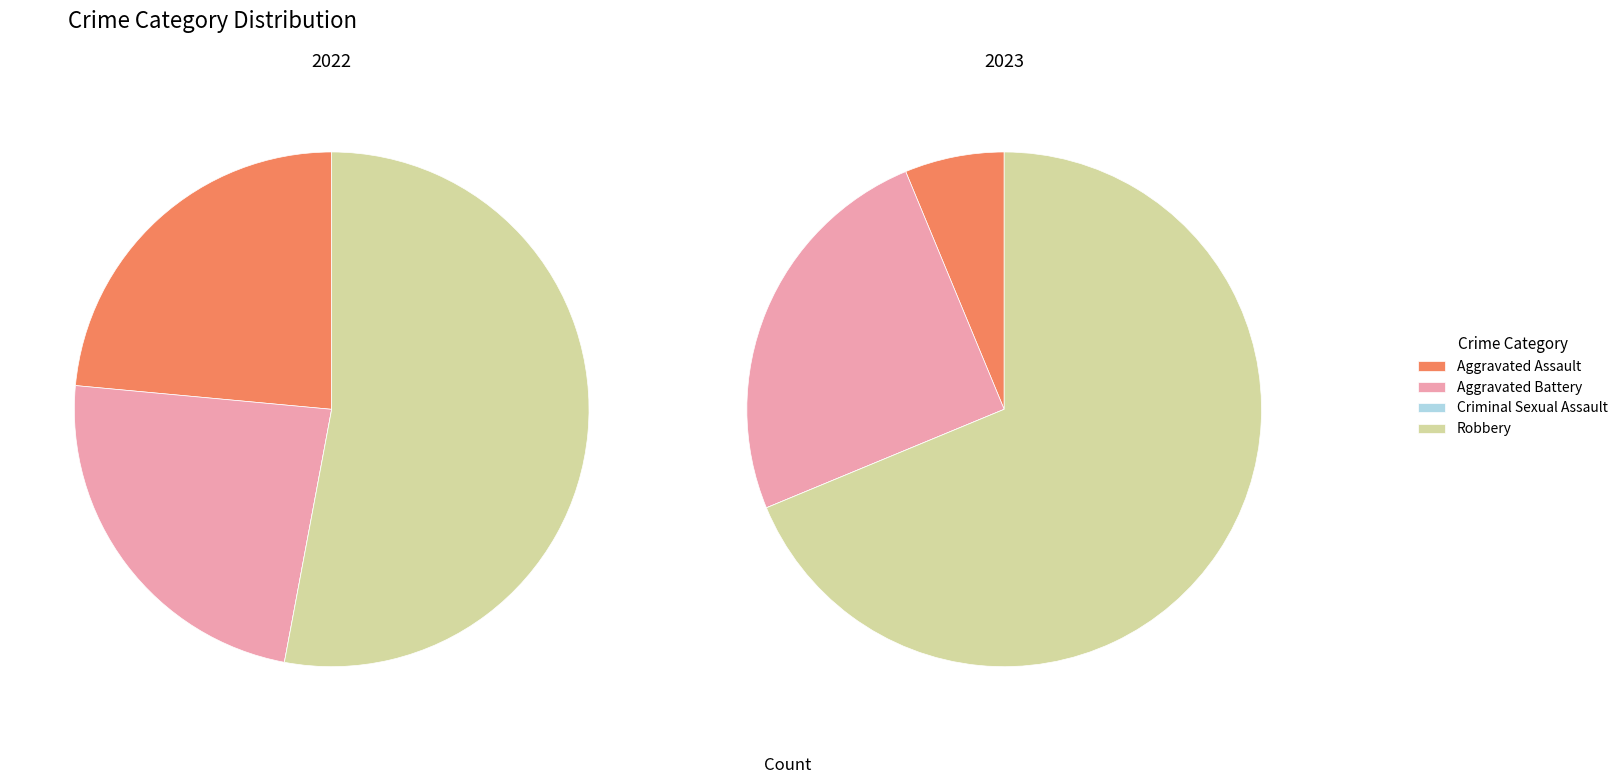

To the nearest percent, what is the difference between the values_2023 and values_2022 slice percentages?

19%